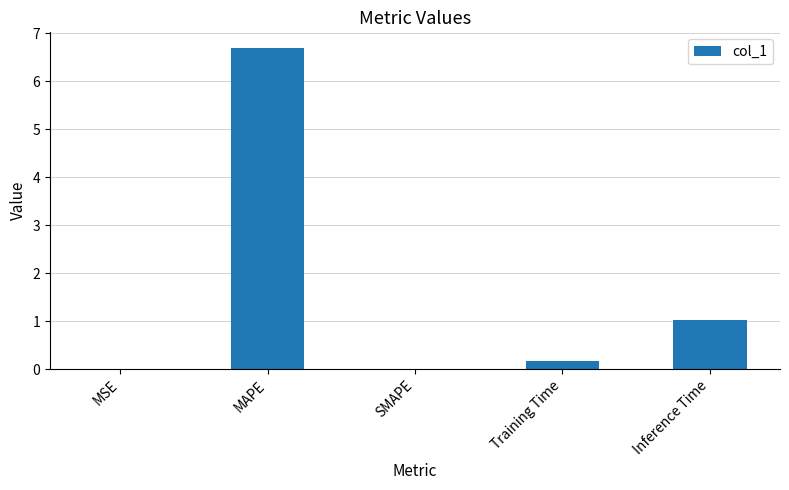

What is the greatest value displayed?

6.7